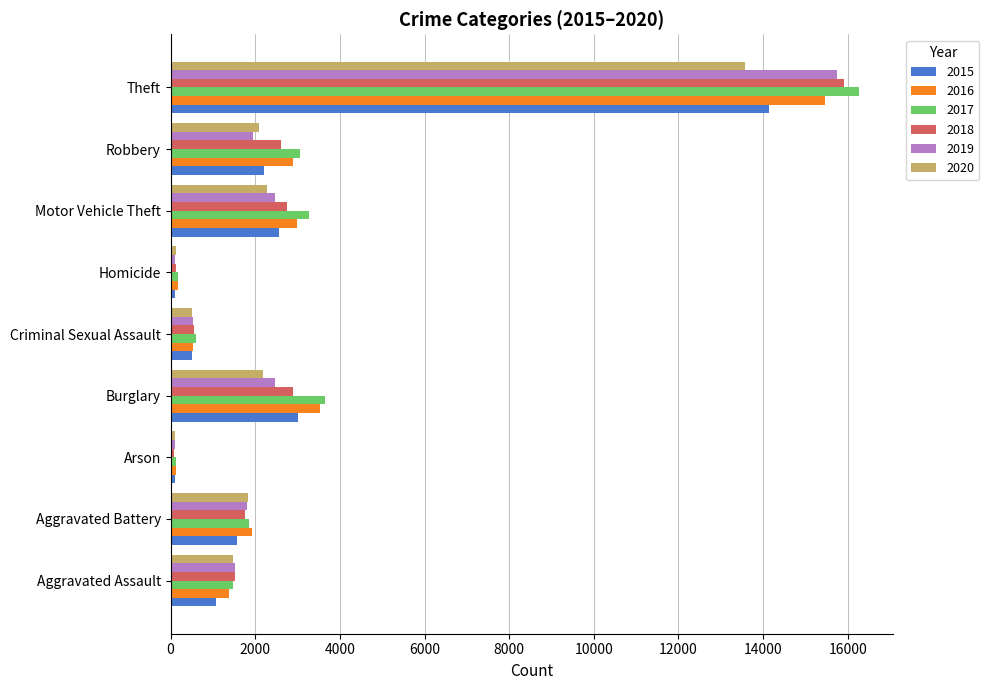

What is the greatest value displayed?

16257